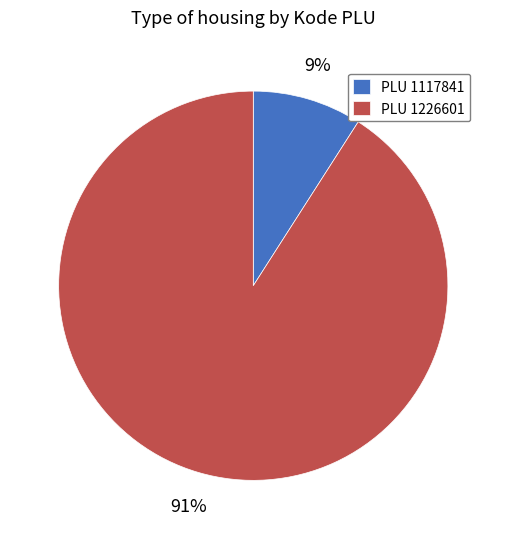

Is it true that PLU 1226601 is 91% of the pie?

True